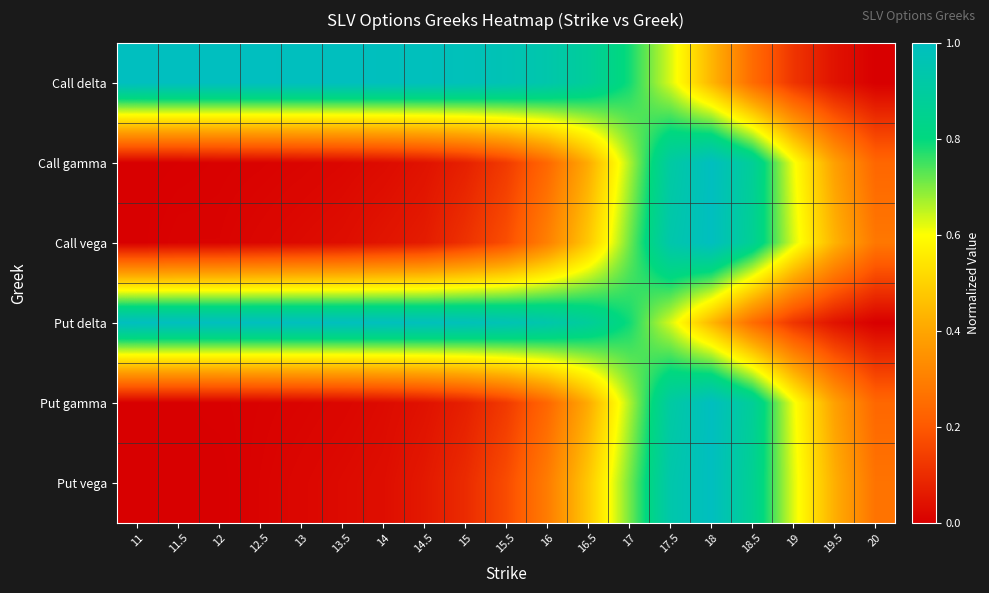

What is the difference between the highest and lowest values at 14?

1.0